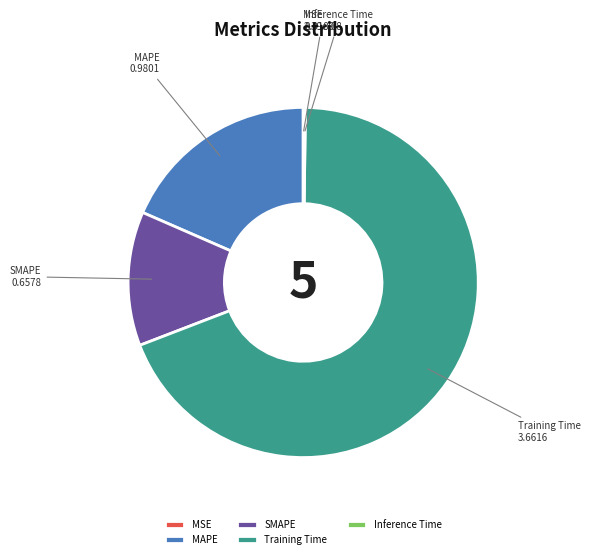

True or false: MAPE accounts for 18% of the total.

True